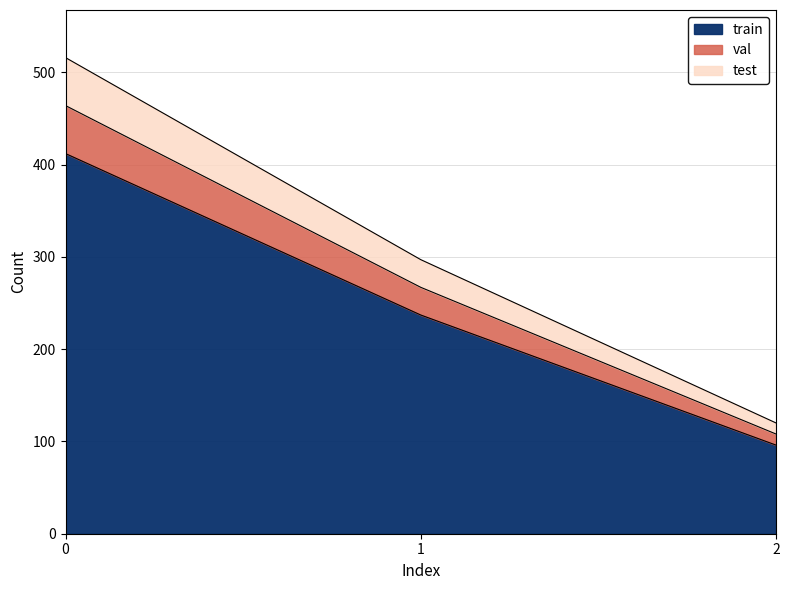

What is the minimum value shown in the chart?

96